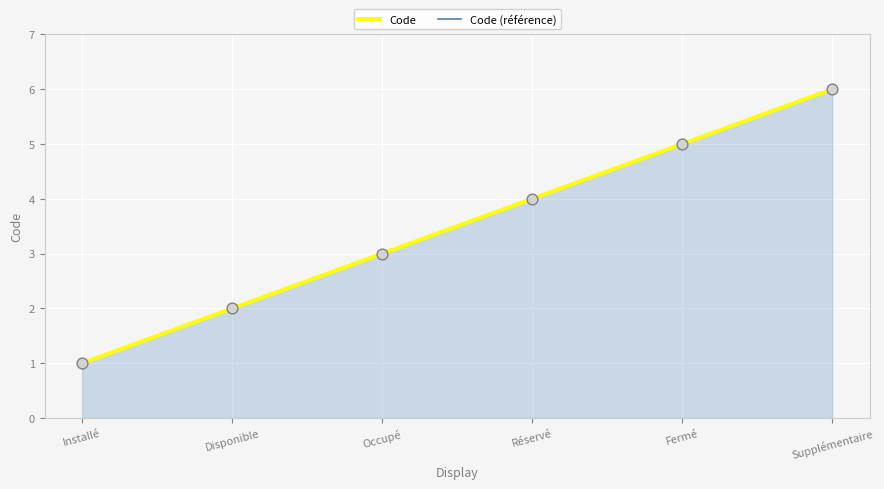

Is the value of Code at Fermé greater than the value of Code (référence) at Fermé?

No